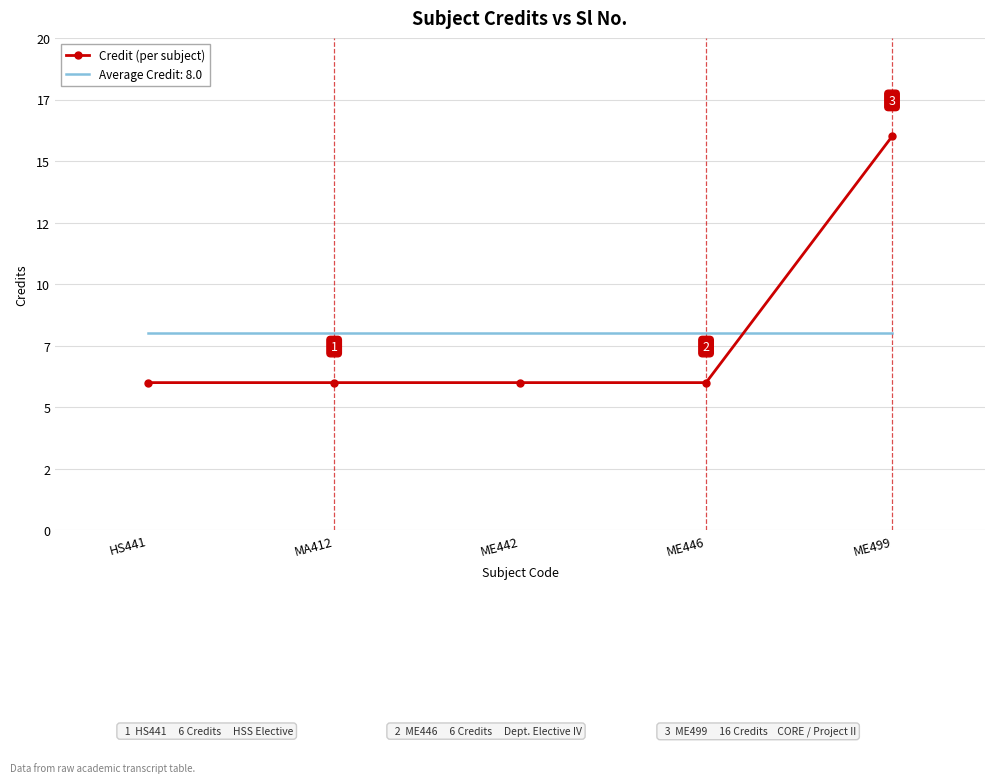

What are all the series names shown in the legend?

Credit (per subject), Average Credit: 8.0